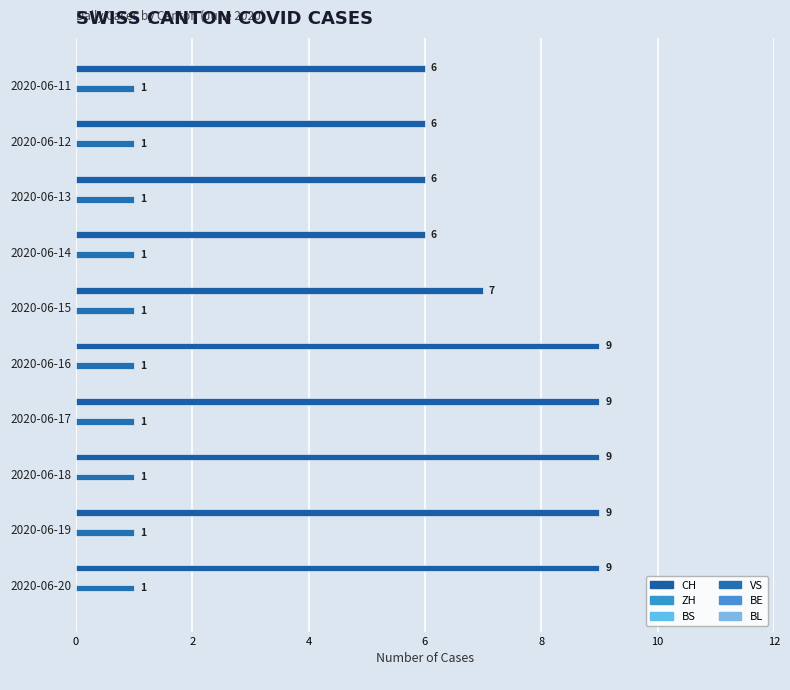

What are all the series names shown in the legend?

CH, ZH, BS, VS, BE, BL